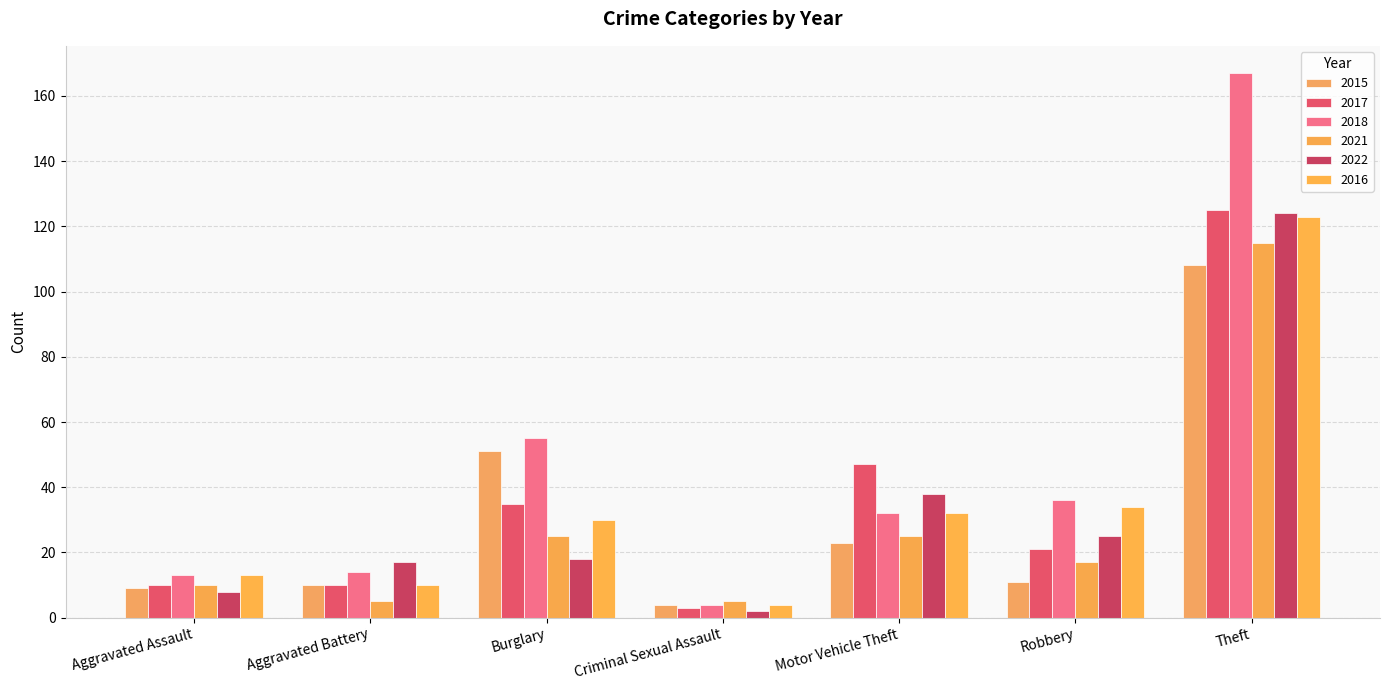

How many bars are there in total?

42